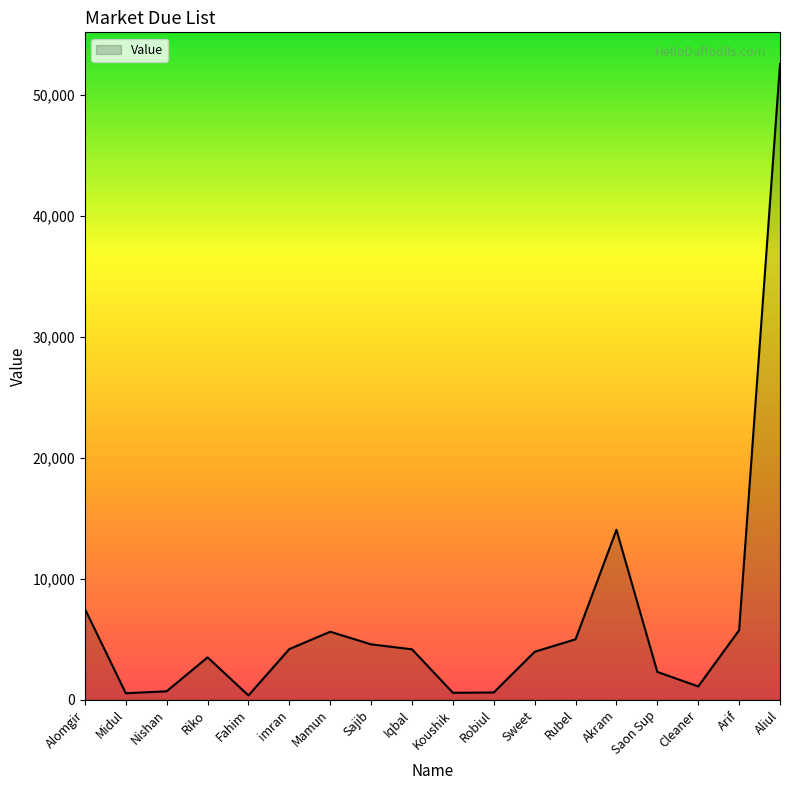

What is the maximum value shown in the chart?

52576